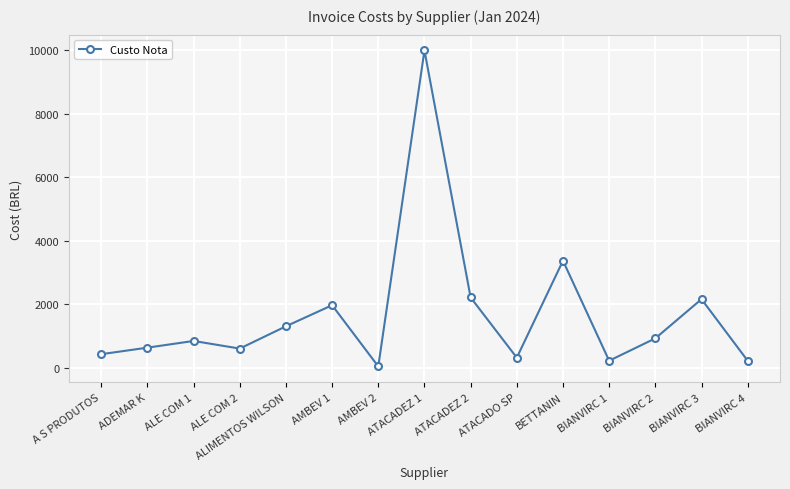

Where is the data nearest to the value 5012?

BETTANIN